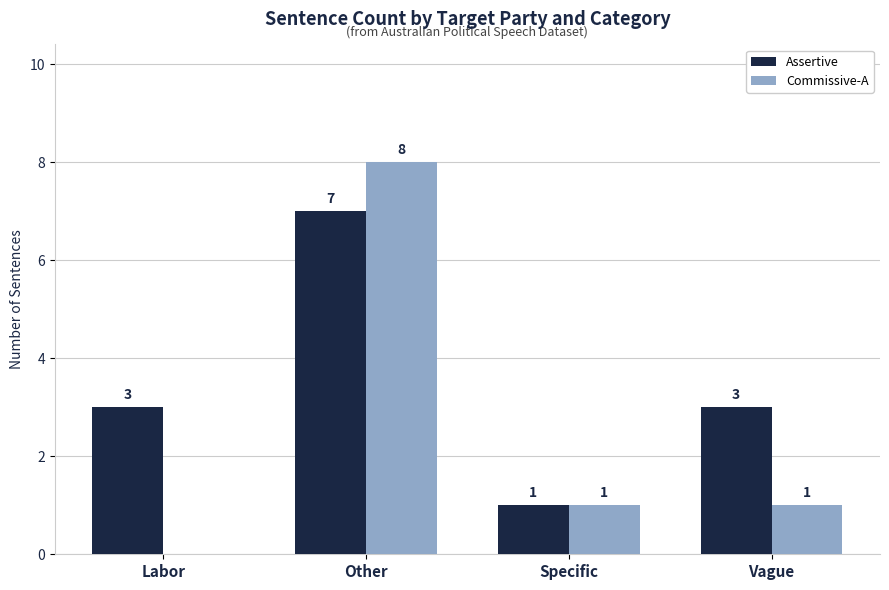

True or false: Assertive has a value of 1 at Labor.

False